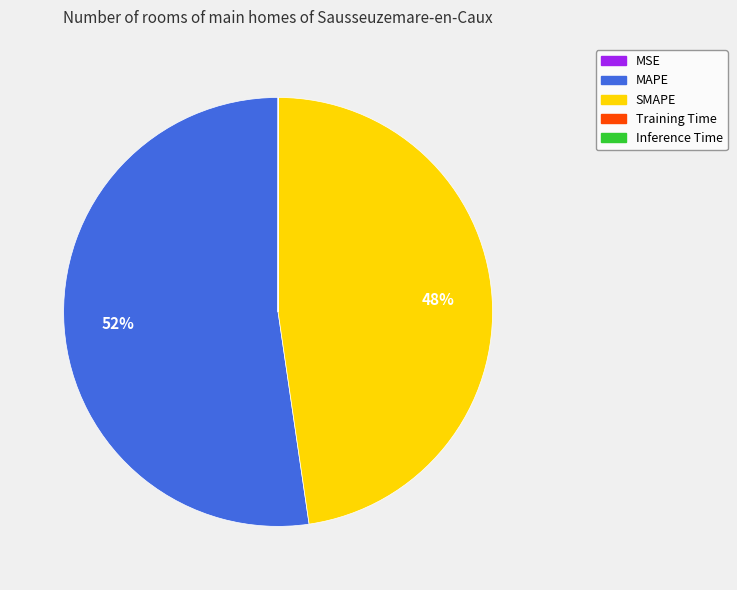

The SMAPE slice represents 34% of the pie. True or false?

False